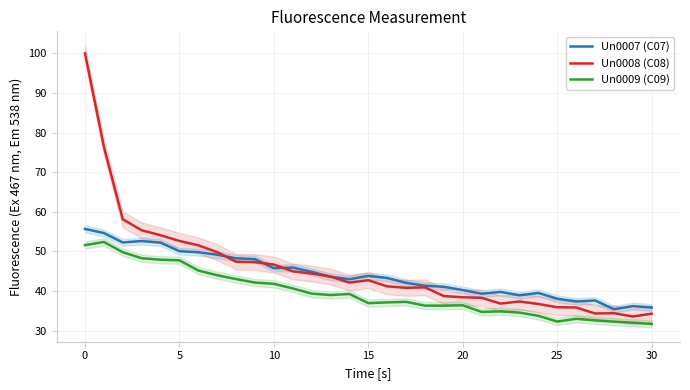

Where does the Un0008 (C08) series first go above 42?

0